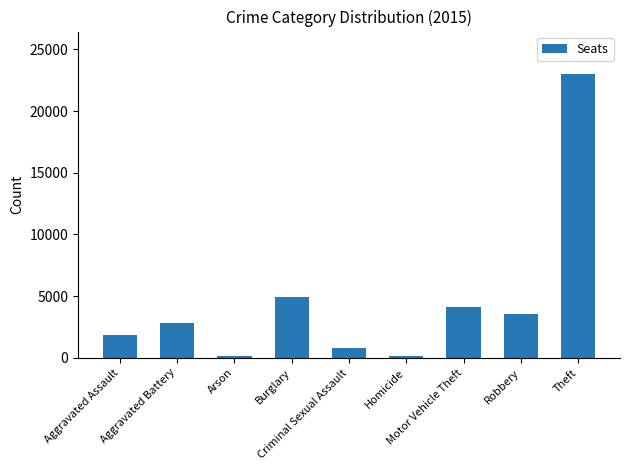

What is the value of the 6th bar from the left?

184